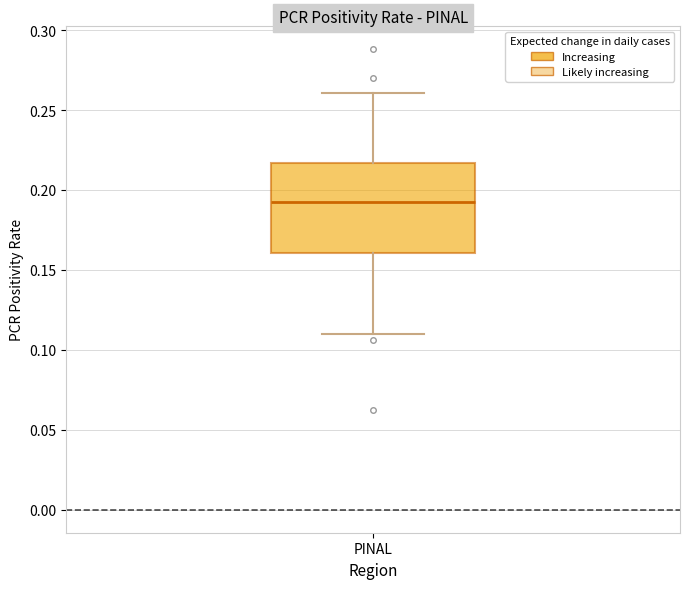

Read this box plot against the y-axis: the position of the median line, the range covered by the box, and the ends of both whiskers. The values are not printed on the chart, so give them approximately, as read against the axis.

median 0.195, box 0.160 to 0.215, whiskers 0.110 to 0.260